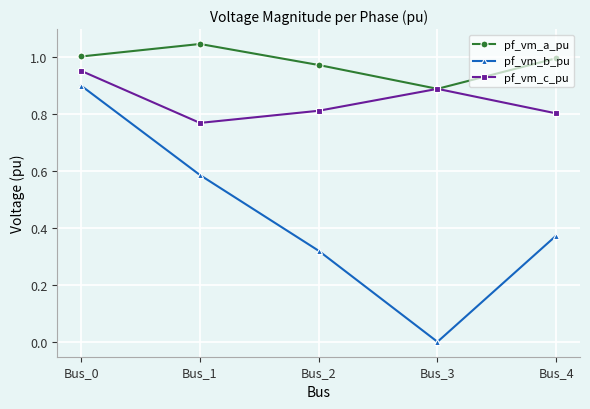

Which series has the largest range (max minus min)?

pf_vm_b_pu